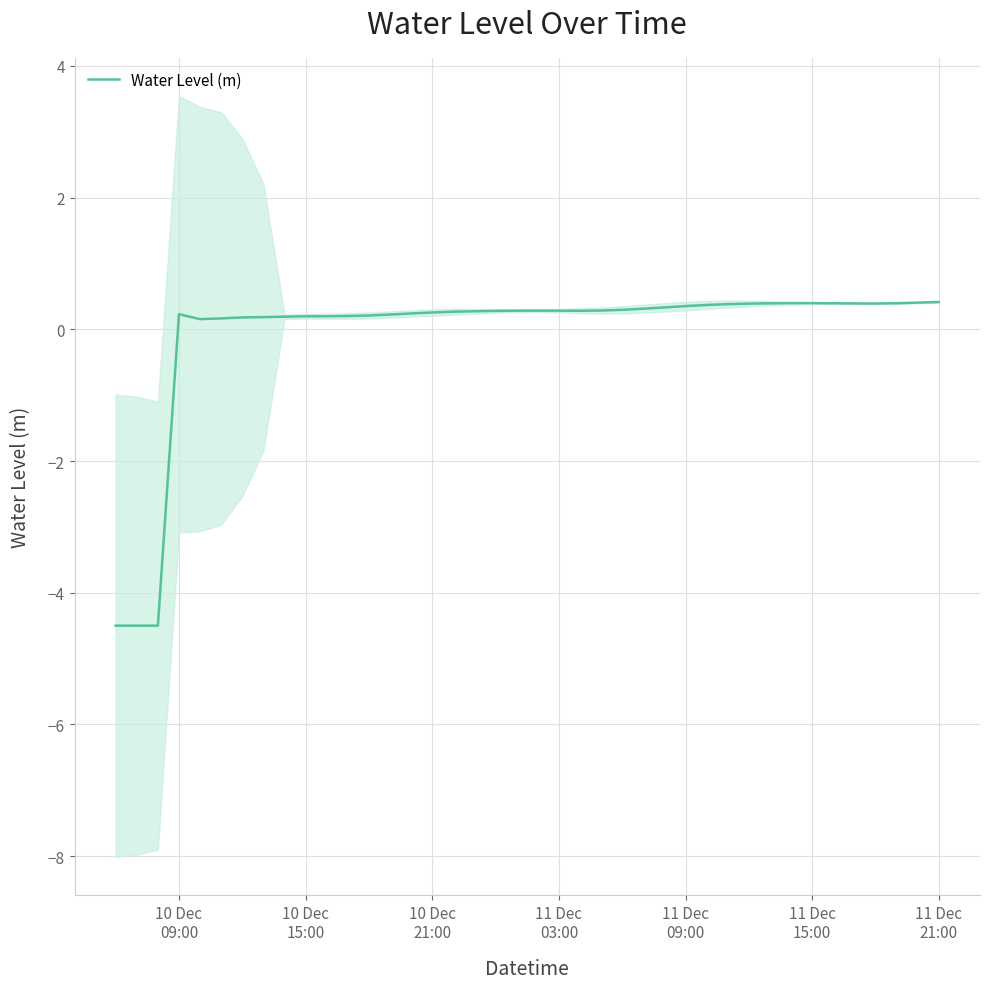

What is the lowest value of the Water Level (m) series?

-4.5